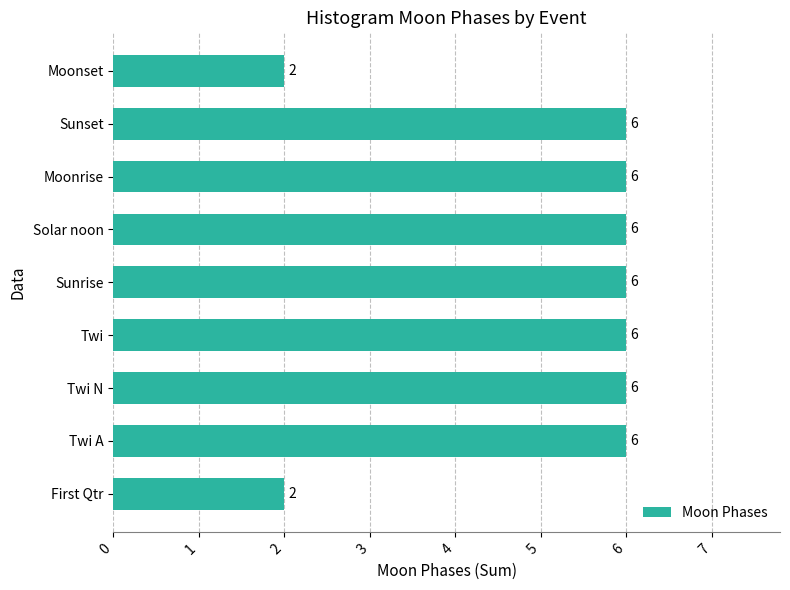

What is the difference between the maximum and minimum values?

4